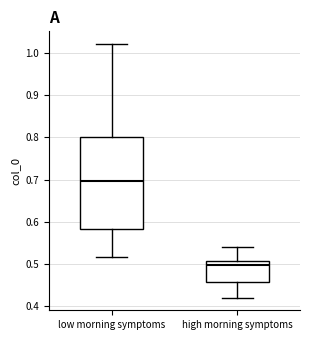

Which box is the tallest, from its lower edge to its upper edge?

low morning symptoms